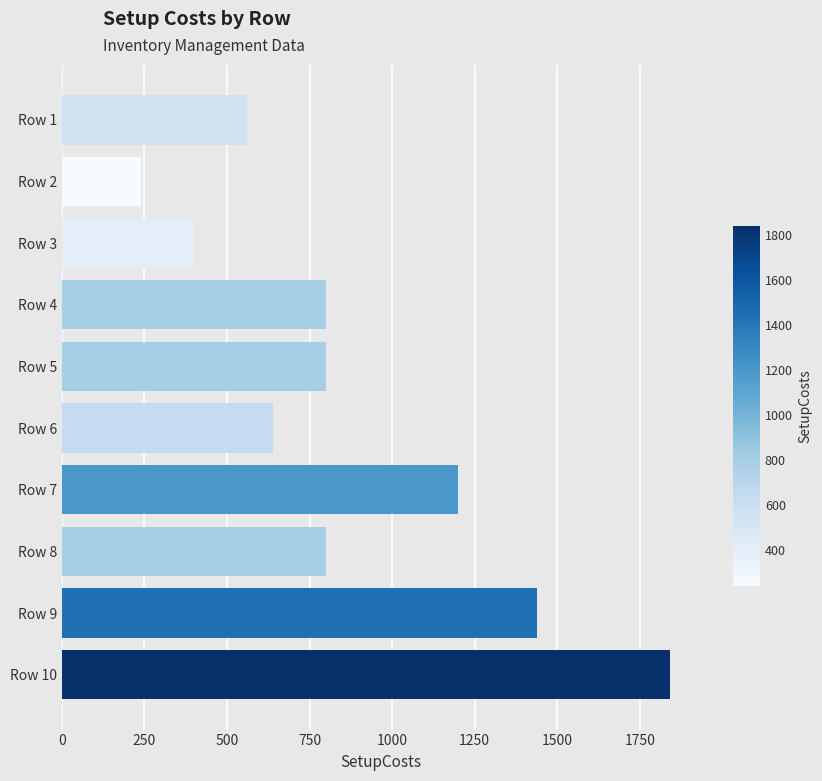

Approximately how many times larger is the value at Row 2 compared to Row 4?

0.3